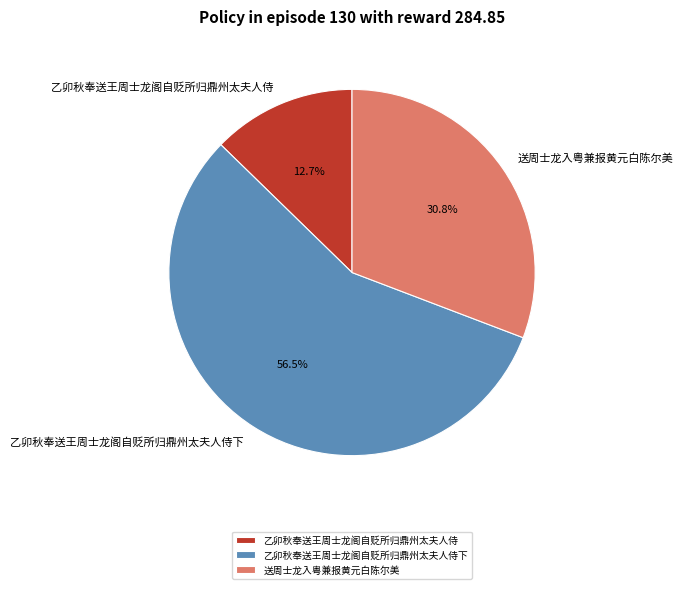

To the nearest percent, what percentage of the pie is 送周士龙入粤兼报黄元白陈尔美?

31%